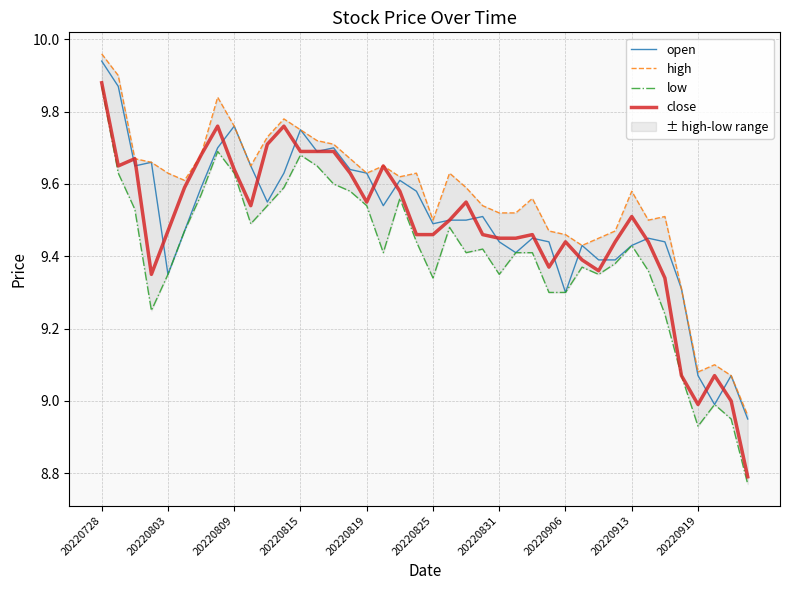

True or false: high and open intersect in this chart.

False